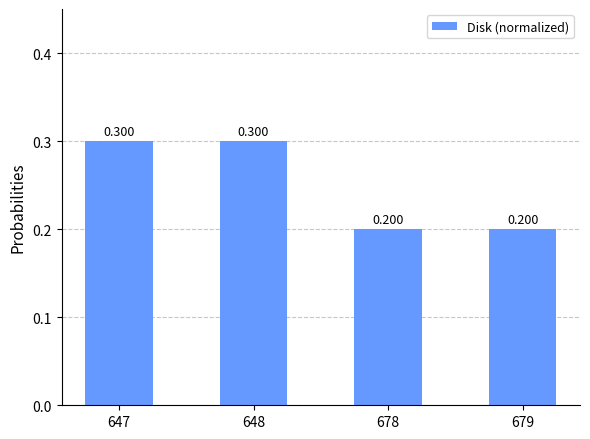

What value does the data have at 648?

0.3